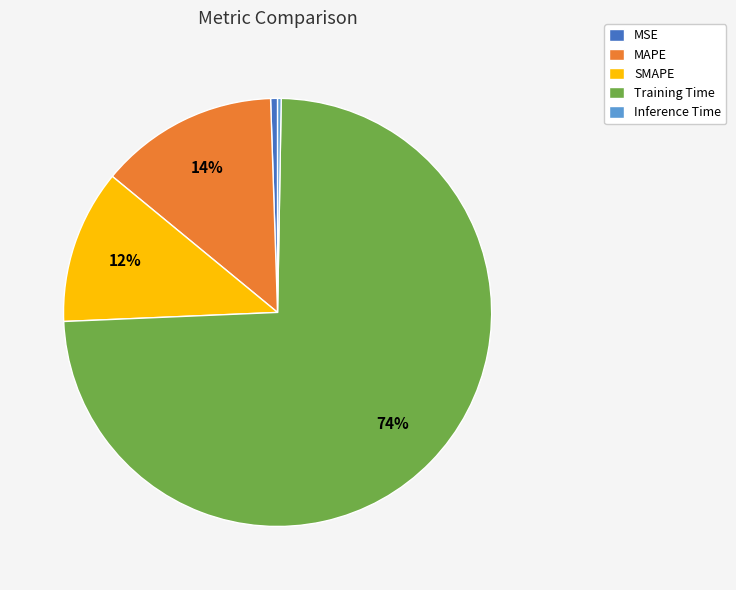

To the nearest percent, what is the difference between the MSE and MAPE slice percentages?

13%